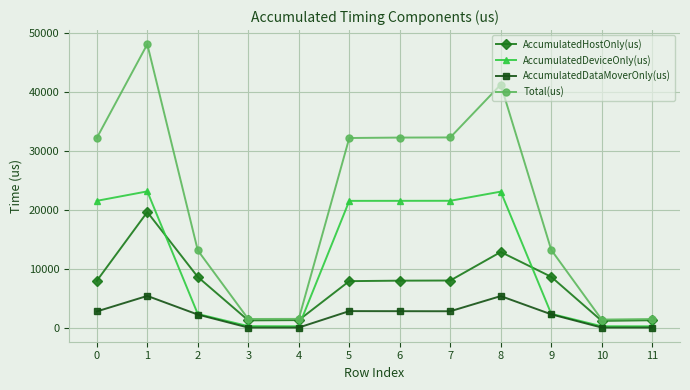

How many values in the AccumulatedDeviceOnly(us) series exceed 21535?

6